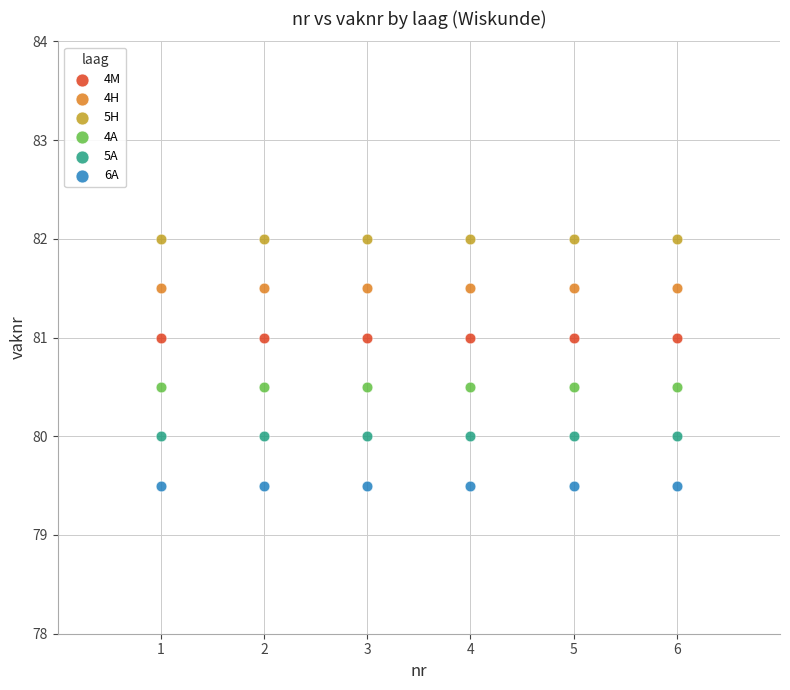

Which series reaches the maximum Y coordinate?

5H